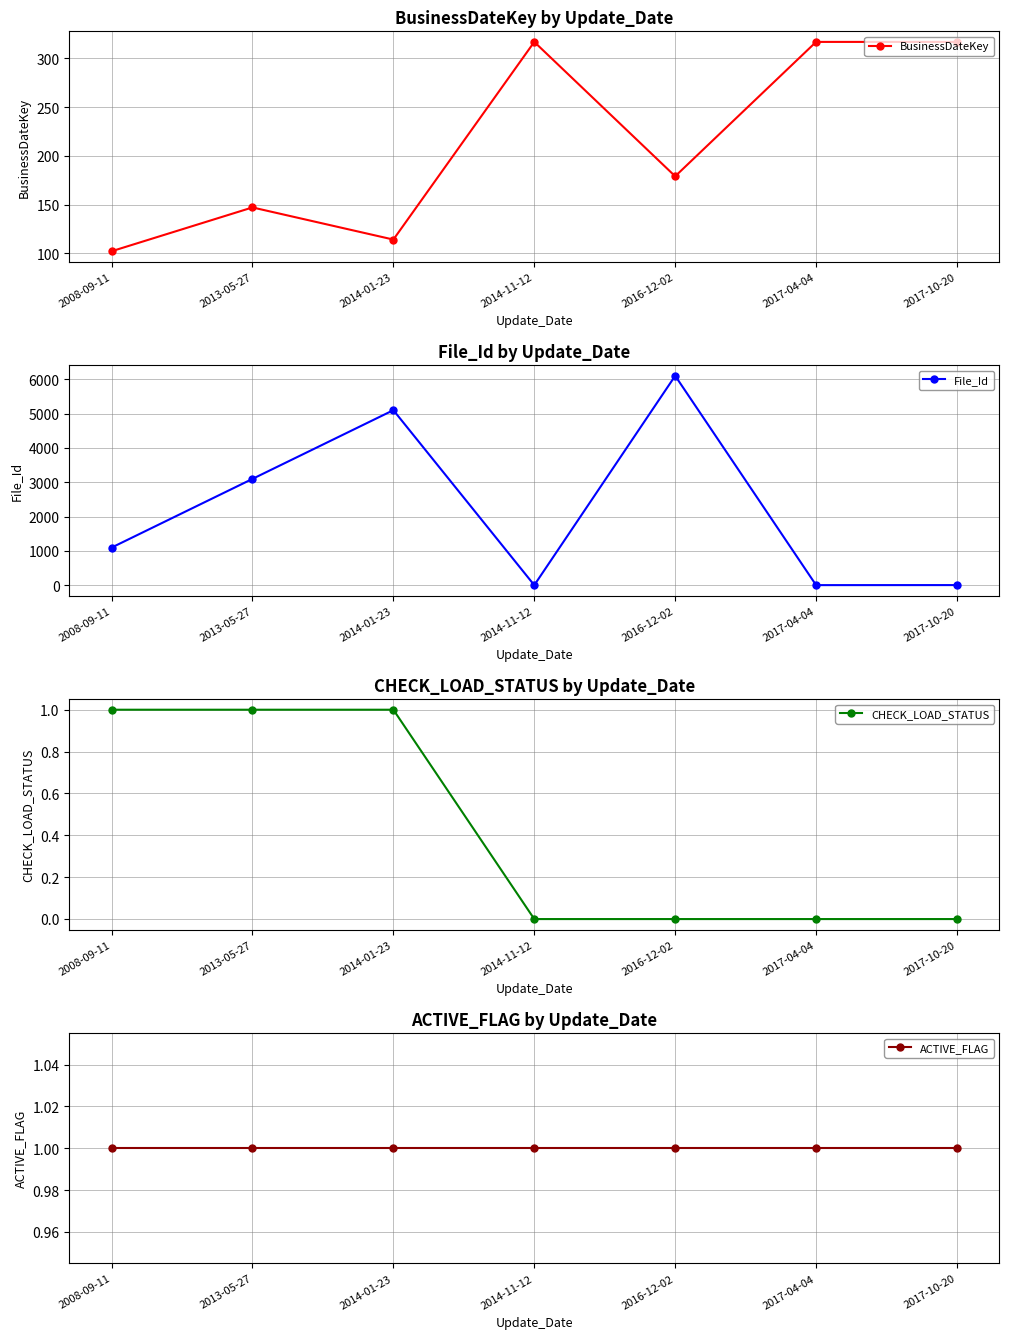

The BusinessDateKey series shows 317 at 2017-10-20. True or false?

True